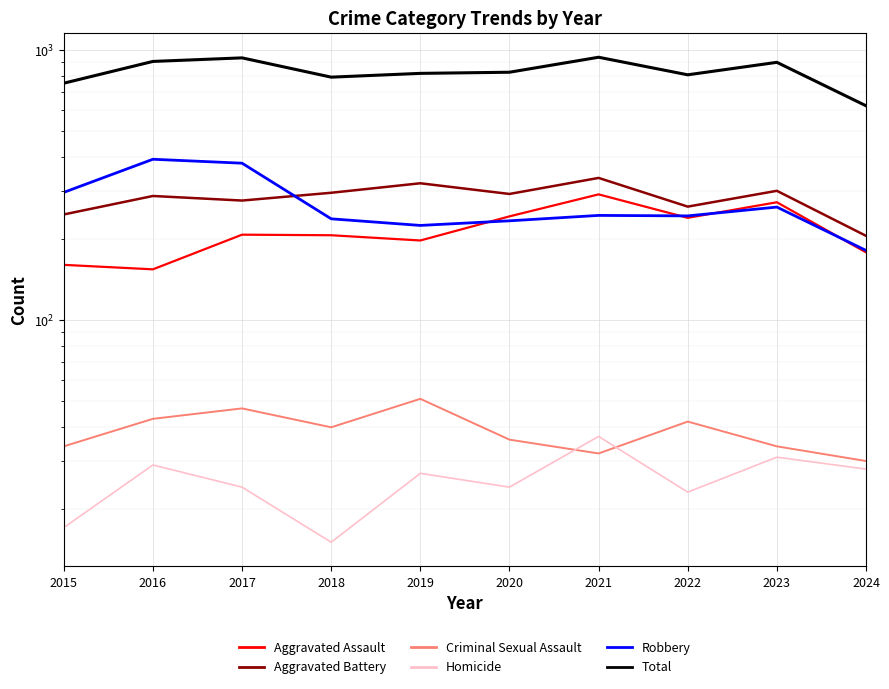

In Criminal Sexual Assault, how many points are higher than both neighbors (excluding endpoints)?

3